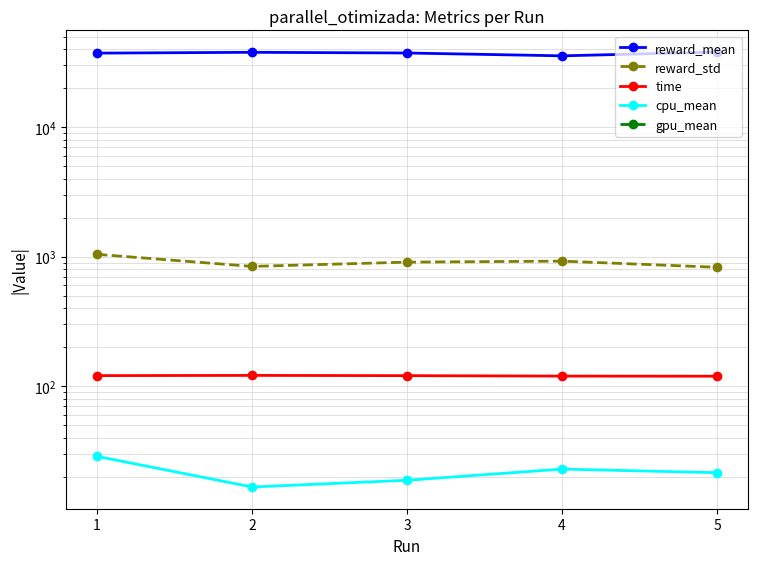

At which category is the sum across all series the highest?

5